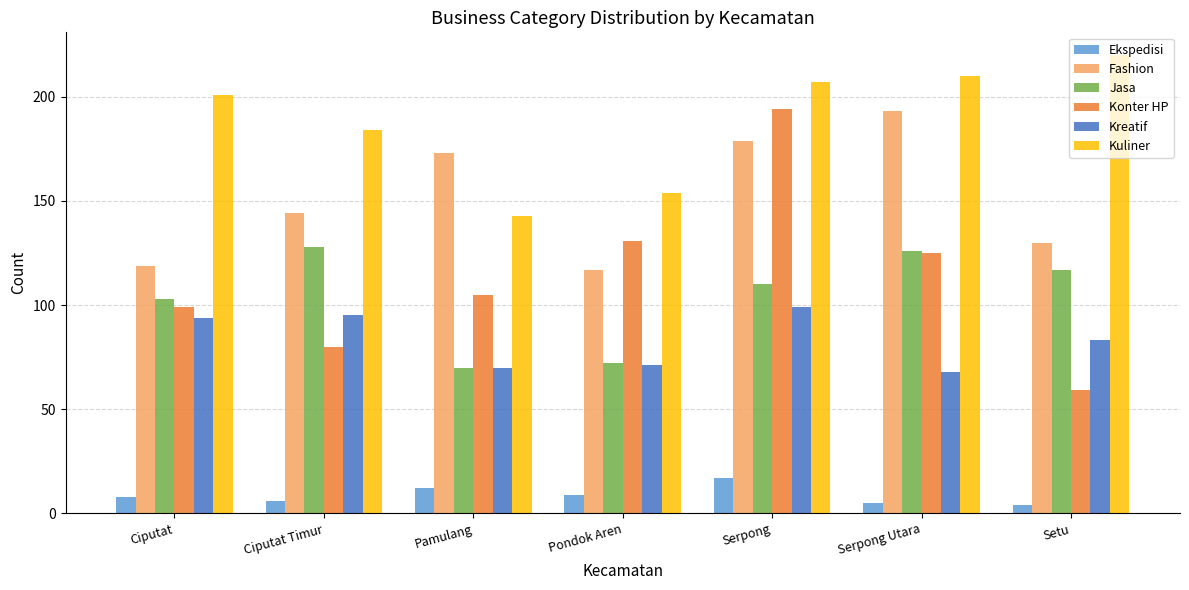

What is the label of the 2nd bar from the left?

Ciputat Timur